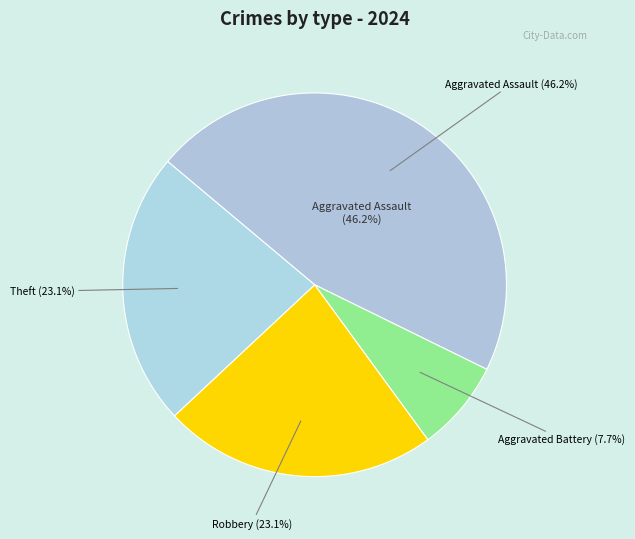

True or false: Motor Vehicle Theft accounts for 1% of the total.

False